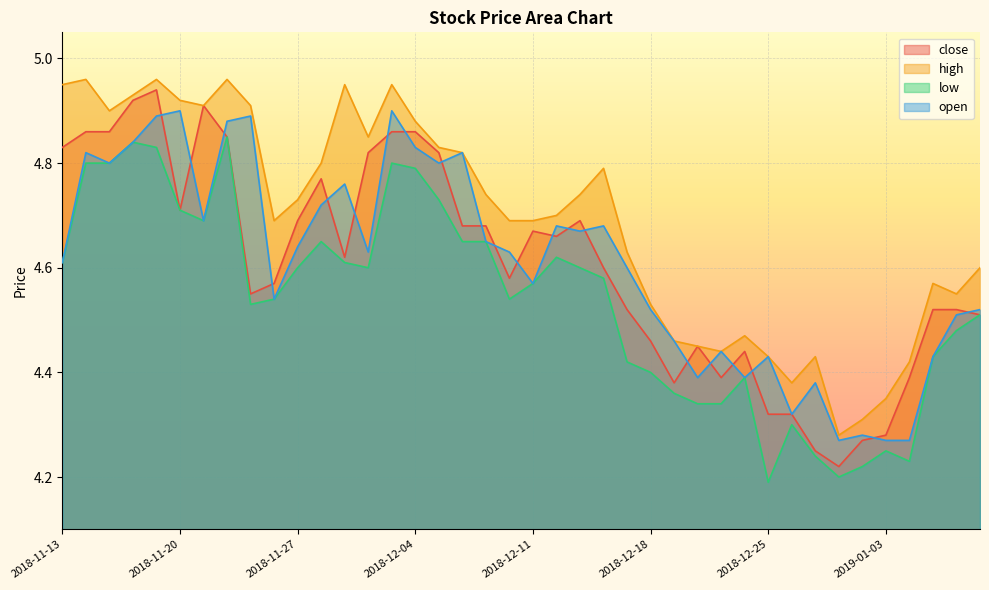

True or false: high and low cross at least once.

False